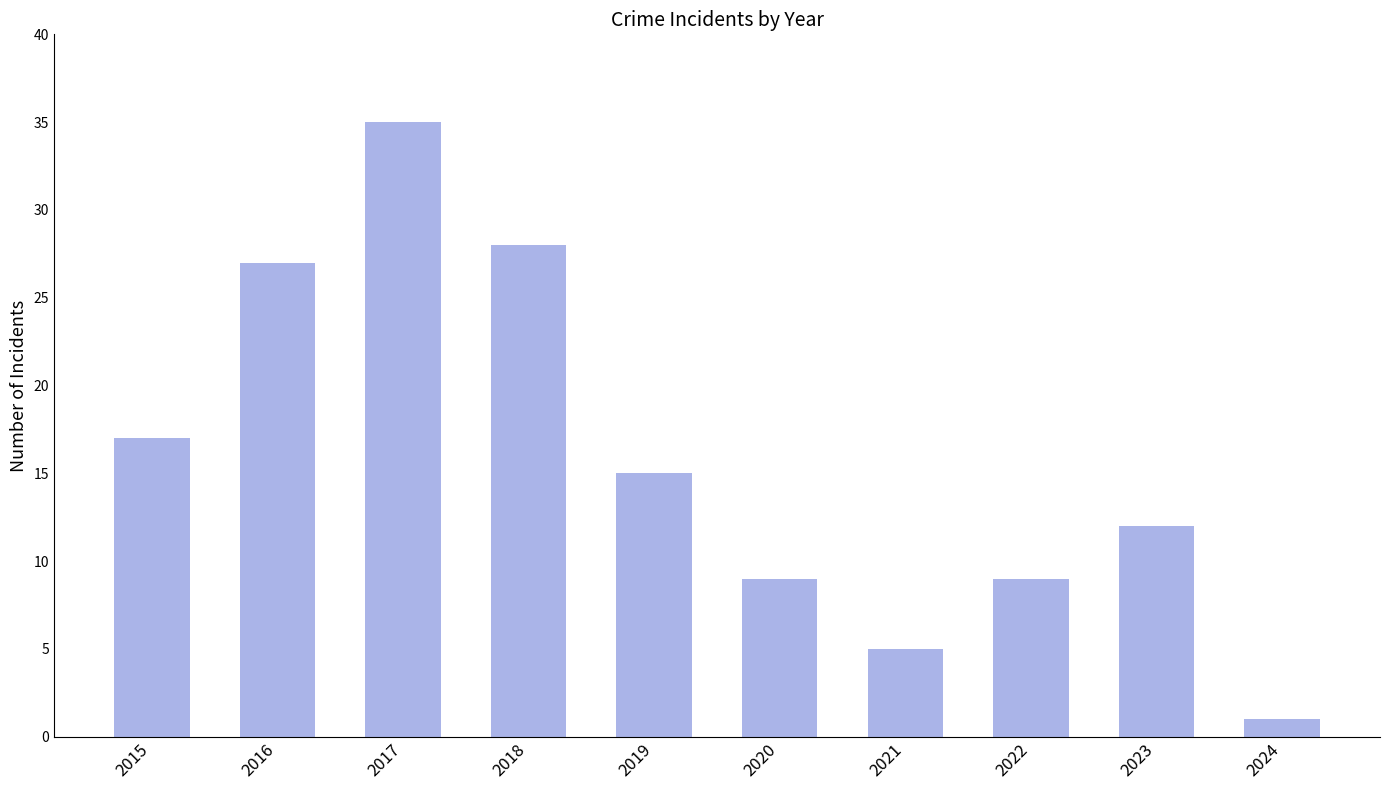

How many bars are there in total?

10